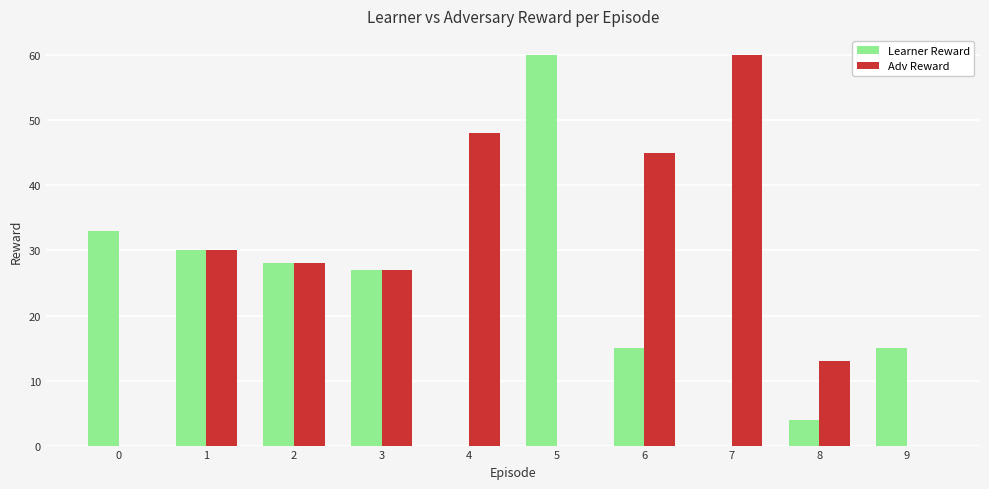

Count the number of data series in this chart.

2